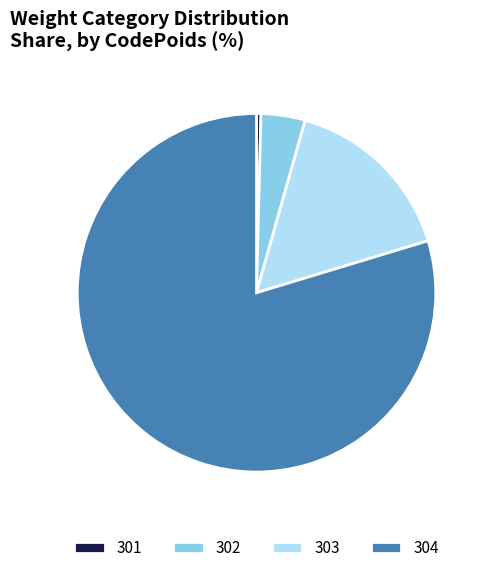

Which slice is the smallest?

301